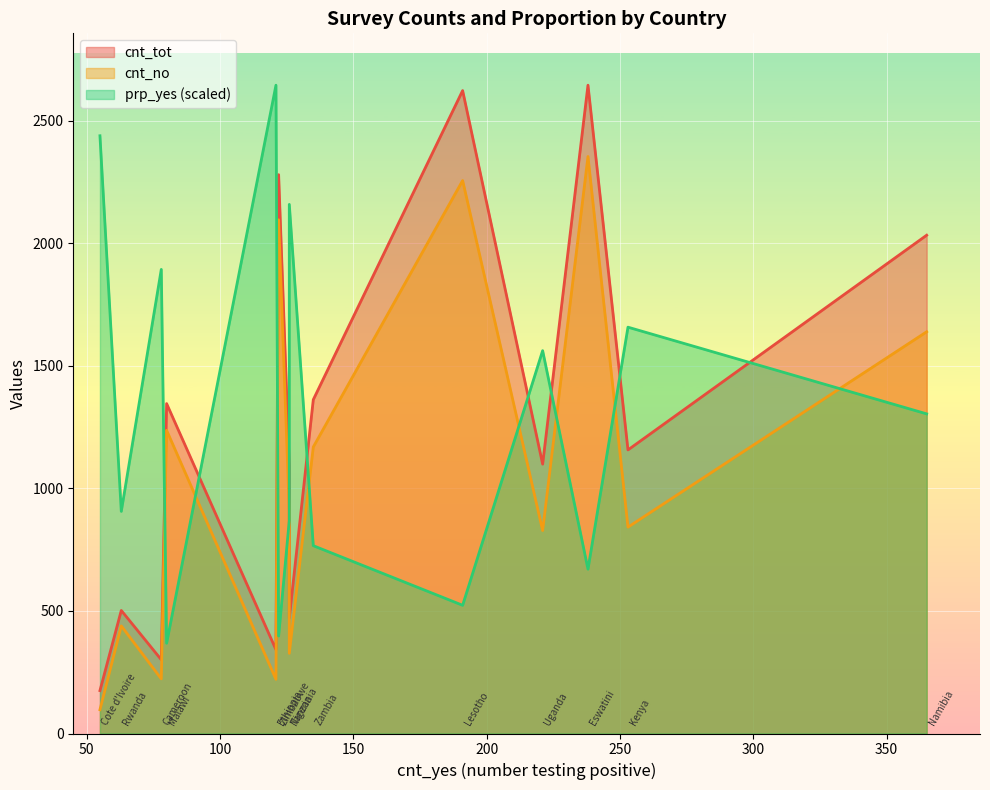

How many lines are shown in the chart?

3